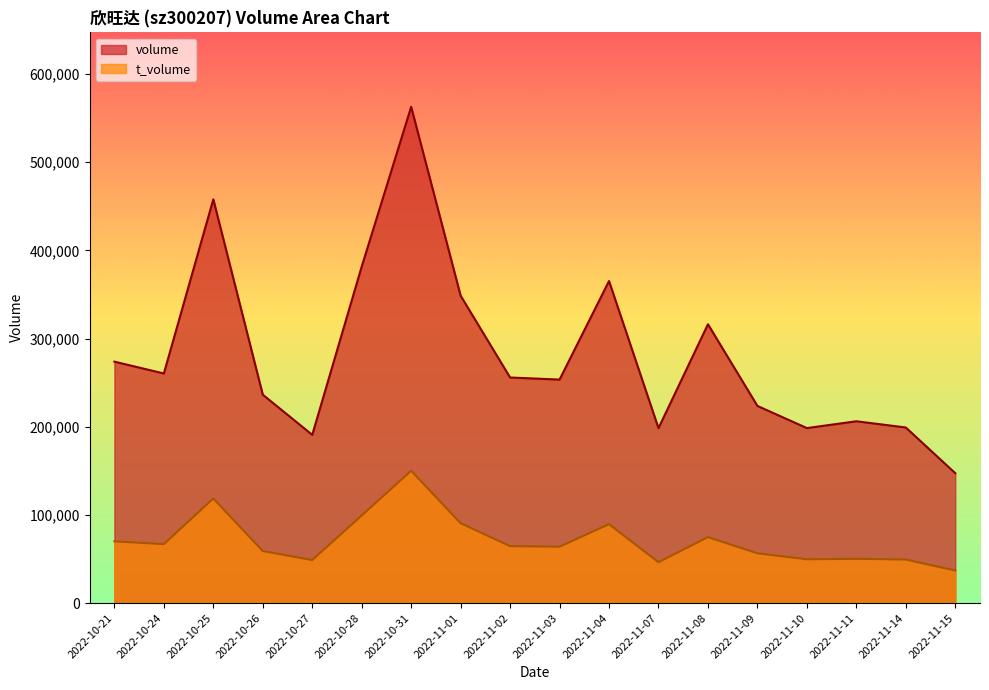

Is the value of volume at 2022-11-09 greater than the value of t_volume at 2022-11-11?

Yes